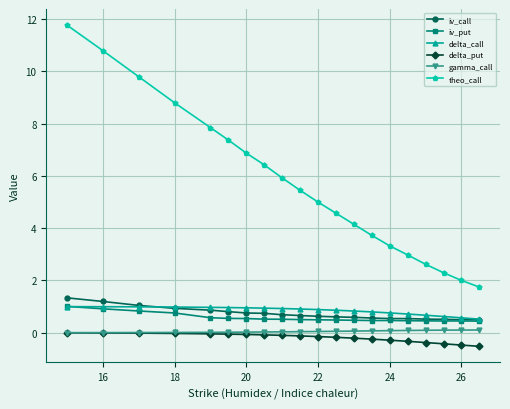

What is the highest value of the iv_call series?

1.3